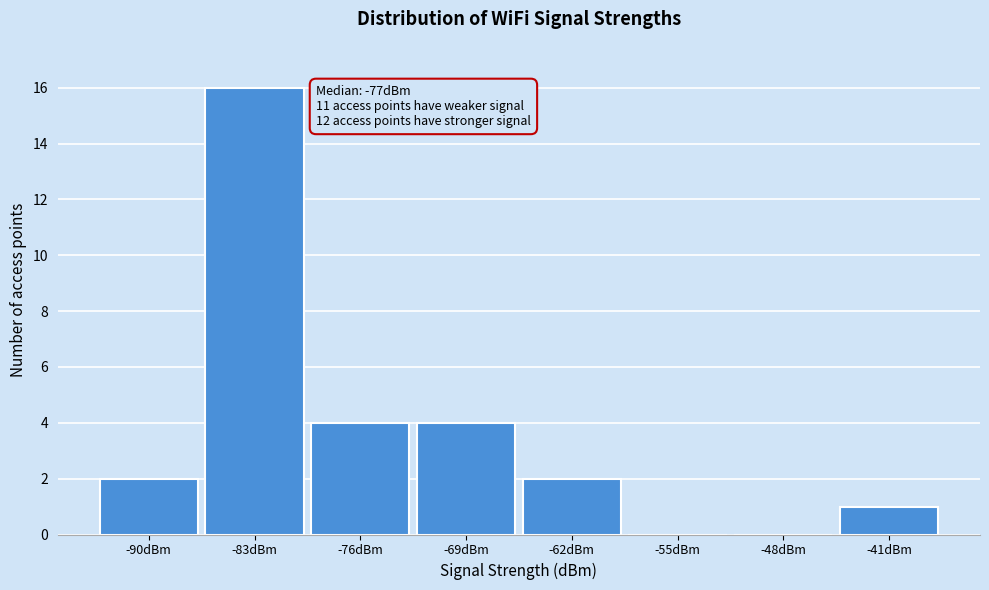

Reading left to right, extract all data points from this chart.

-90dBm=2	-83dBm=16	-76dBm=4	-69dBm=4	-62dBm=2	-55dBm=0	-48dBm=0	-41dBm=1